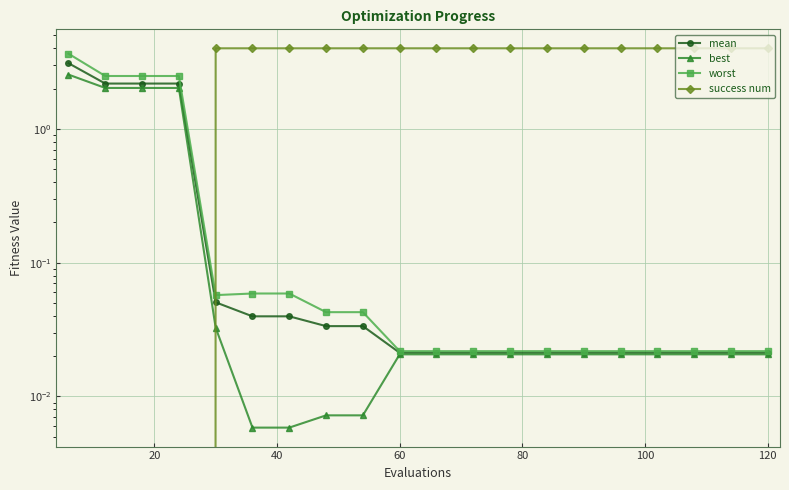

Which series has the largest total across all categories?

success num